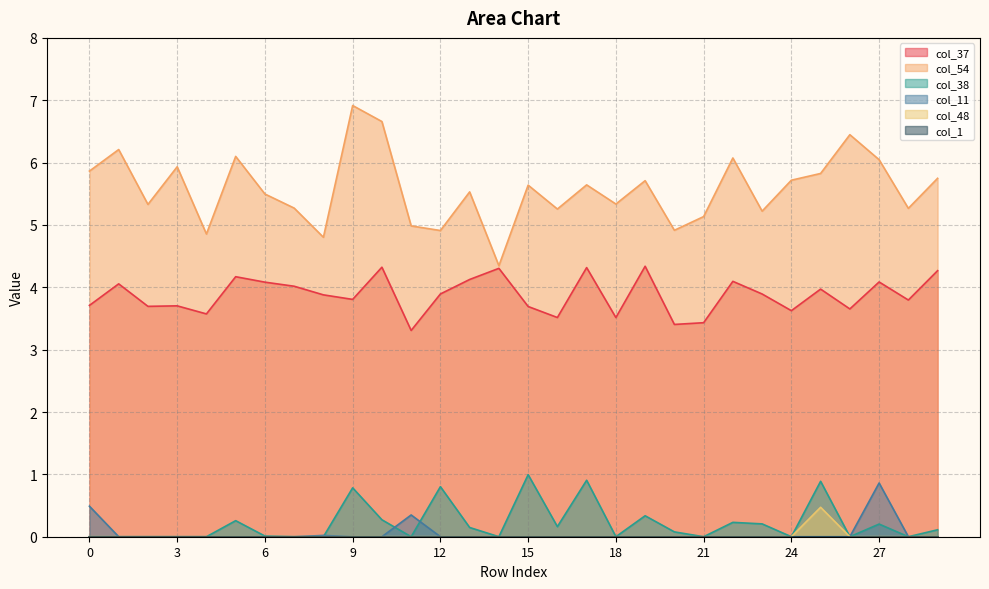

Between 7 and 11, which series saw the biggest shift?

col_37